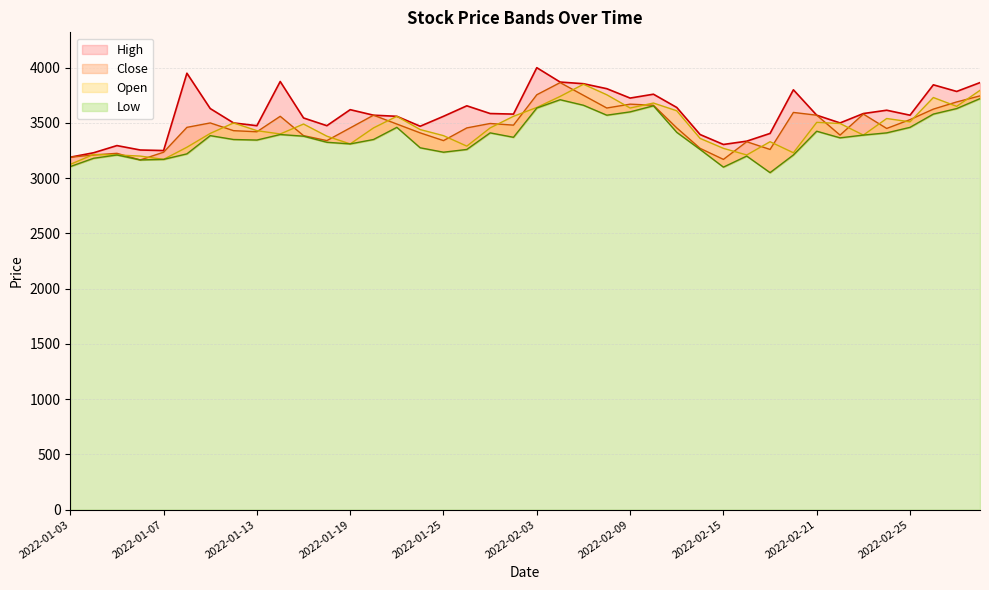

Where do Open and Close first cross each other?

2022-01-03 and 2022-01-04